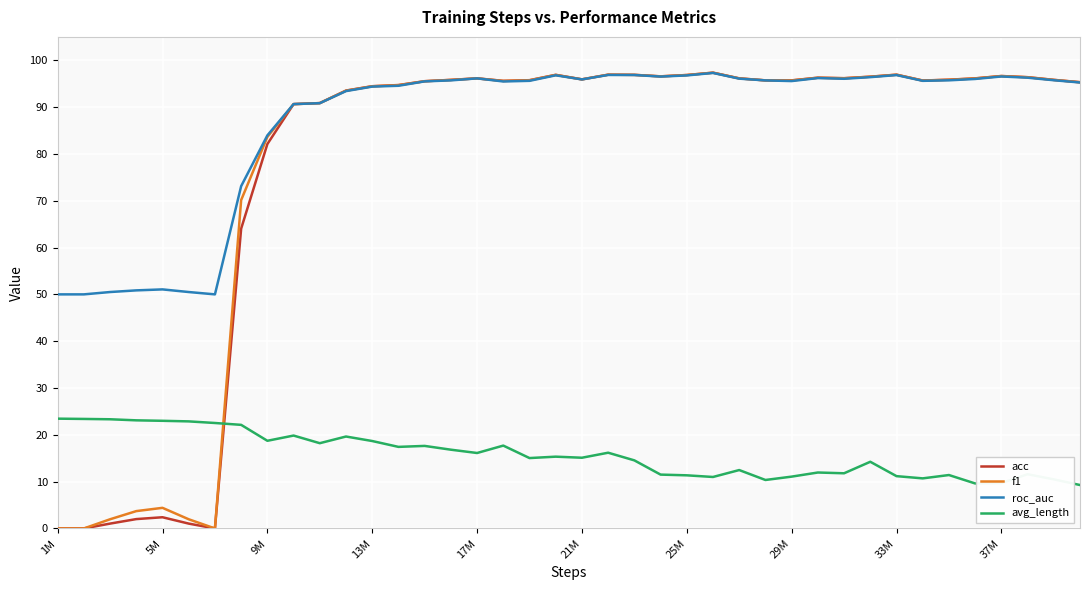

True or false: f1 and avg_length intersect in this chart.

True